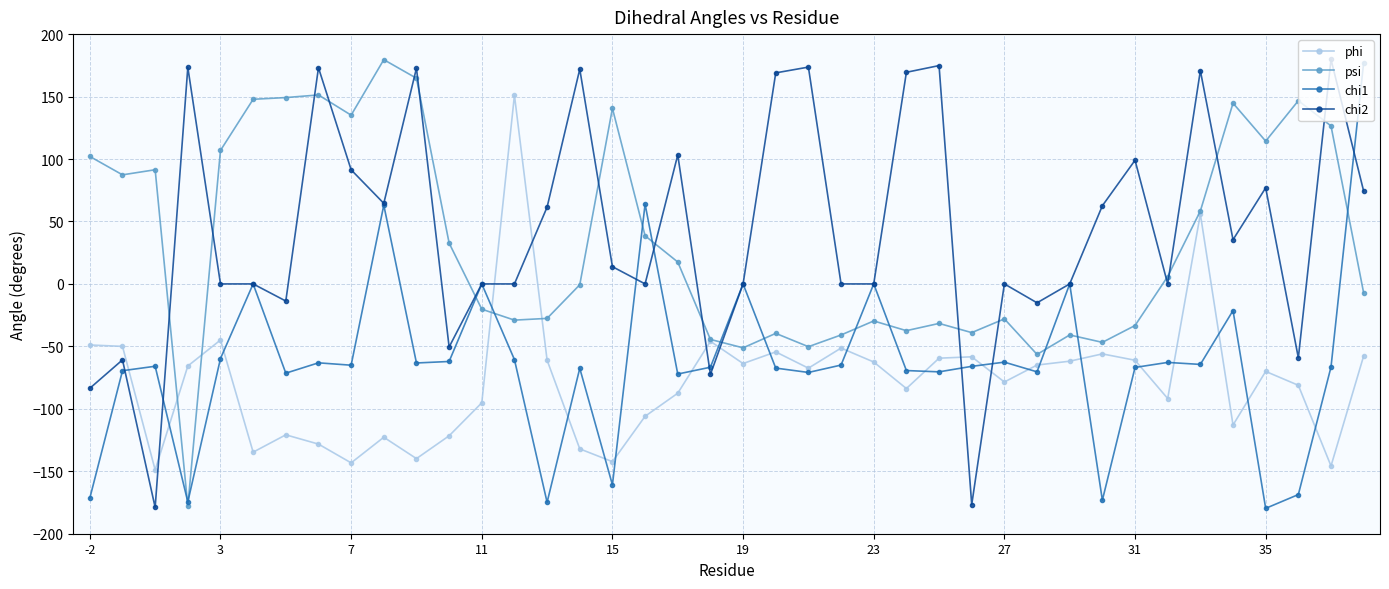

What is the minimum value shown in the chart?

-179.7